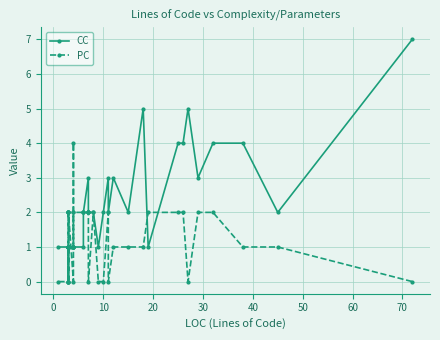

True or false: PC and CC intersect in this chart.

True